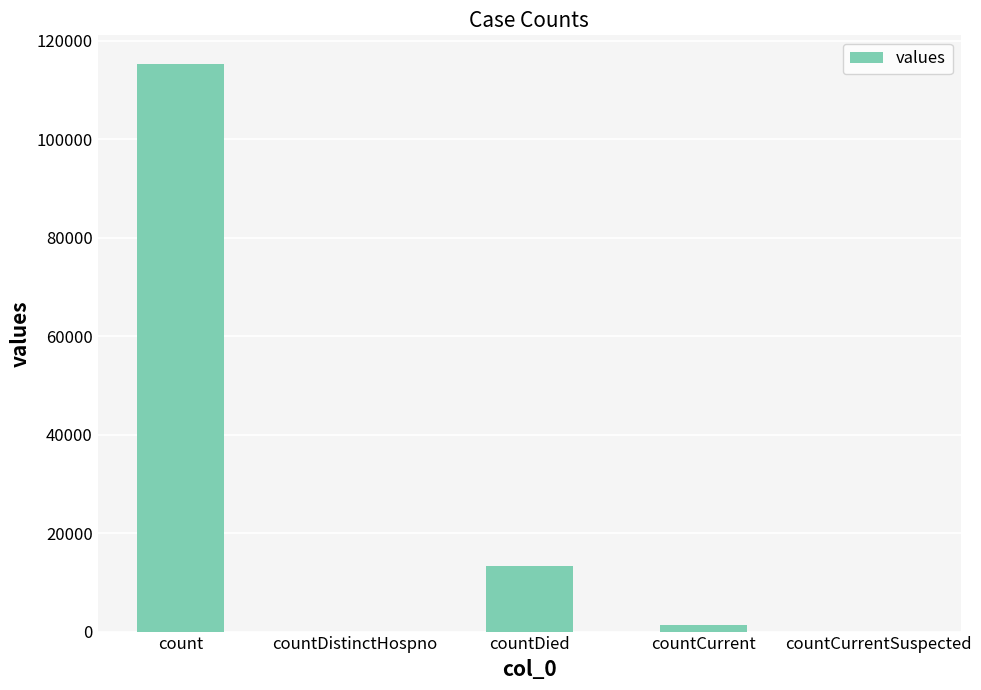

Which label corresponds to the largest value in the chart?

count